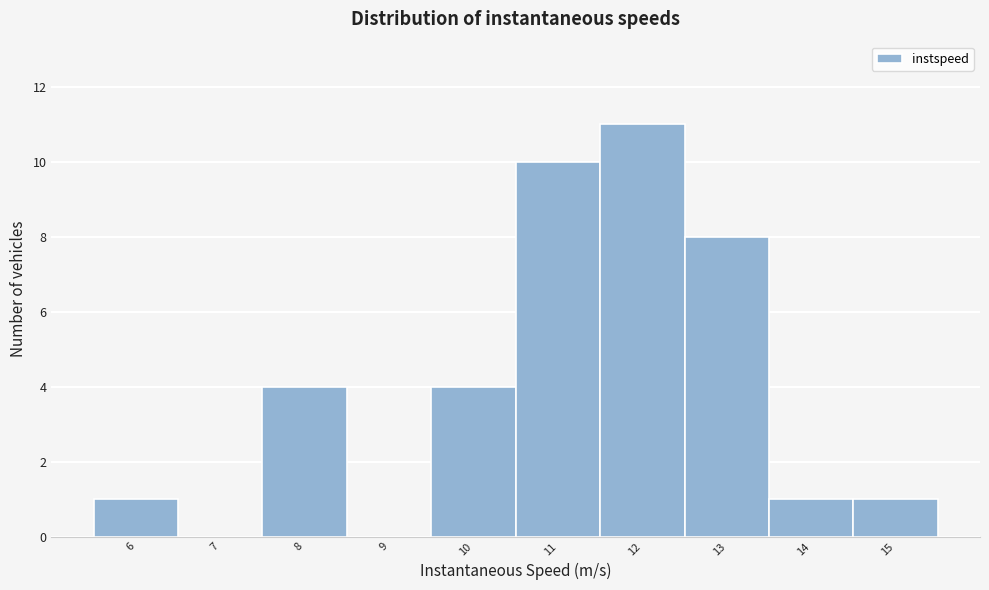

Reading left to right, list all the values displayed in this chart.

6=1	7=0	8=4	9=0	10=4	11=10	12=11	13=8	14=1	15=1